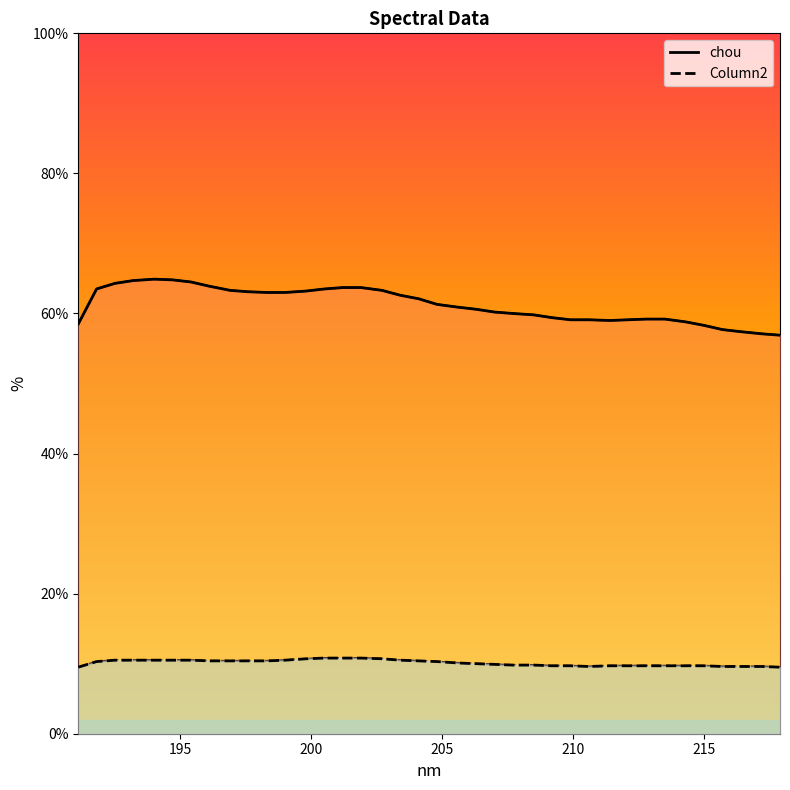

What is the approximate value of Column2 at 196.9?

10.4